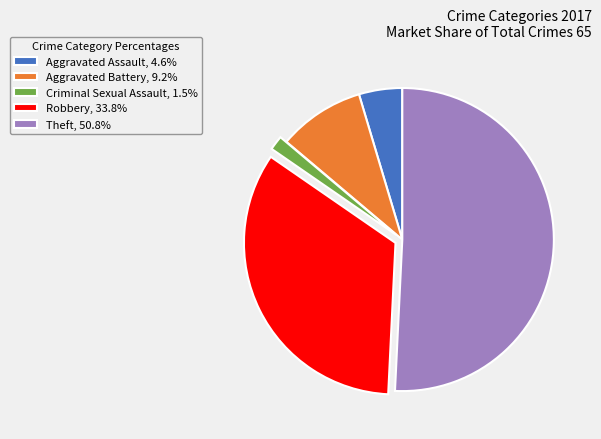

Approximately how many times larger is the value at Theft, 50.8% compared to Aggravated Battery, 9.2%?

5.5